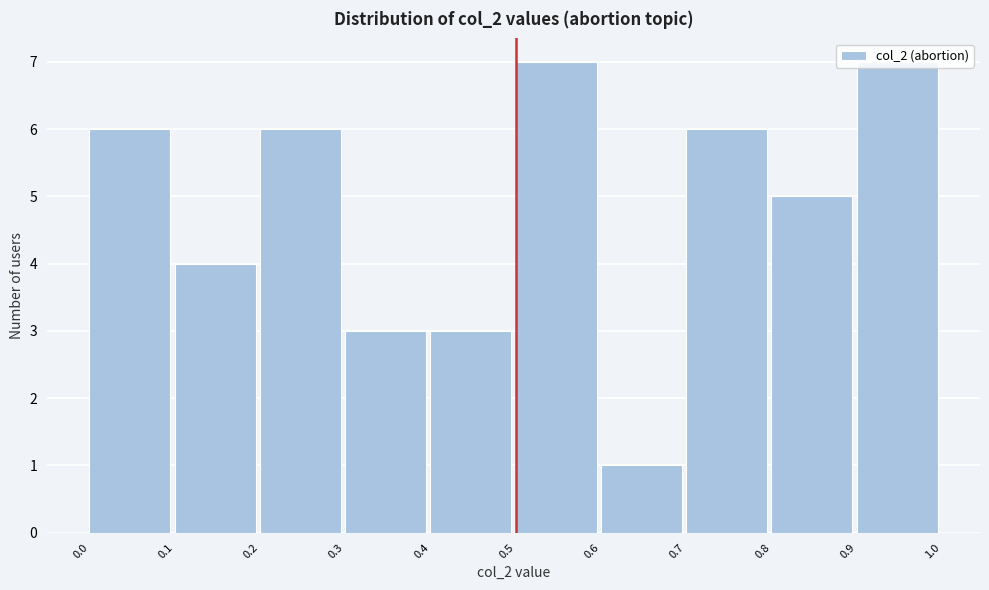

Reading left to right, transcribe this chart: for each bar, give the range it covers on the x-axis and its height. The values are not printed on the chart, so give them approximately, as read against the axis.

0.0 to 0.1: 6
0.1 to 0.2: 4
0.2 to 0.3: 6
0.3 to 0.4: 3
0.4 to 0.5: 3
0.5 to 0.6: 7
0.6 to 0.7: 1
0.7 to 0.8: 6
0.8 to 0.9: 5
0.9 to 1.0: 7